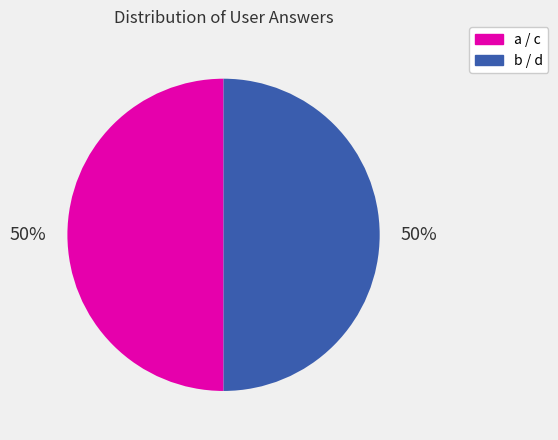

To the nearest percent, what is the average slice percentage?

50%